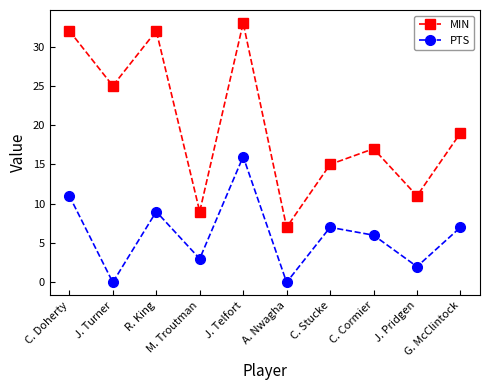

Rank the series by their average value, from highest to lowest.

MIN, PTS